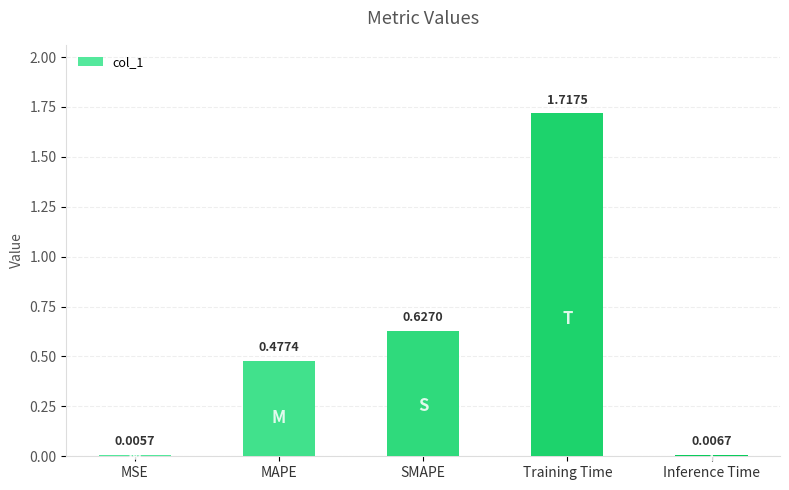

What is the sum of all values?

2.8